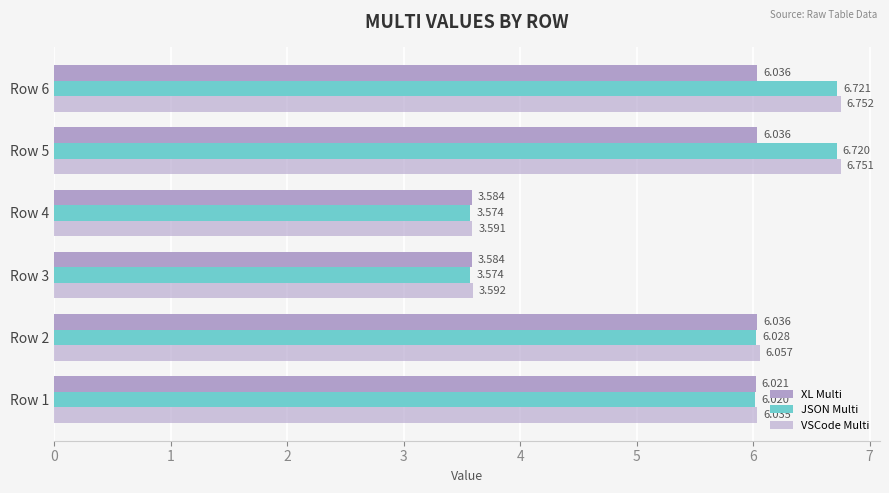

At which label does JSON Multi reach its minimum?

Row 4